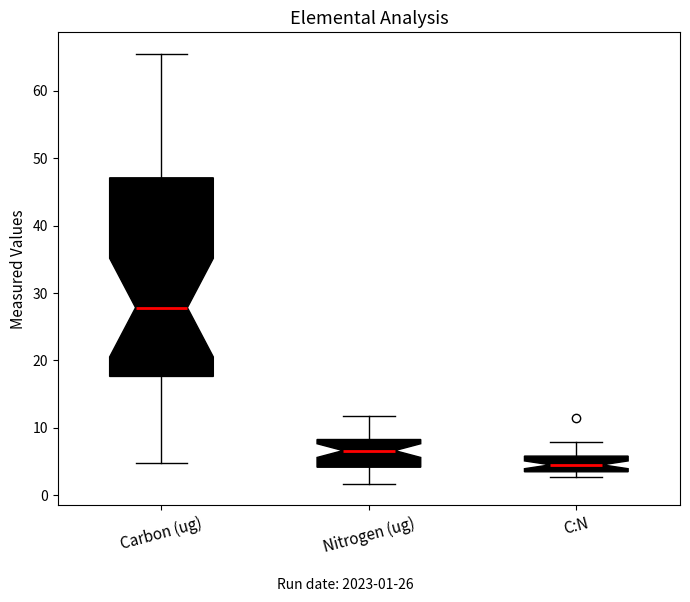

Which box is the tallest, from its lower edge to its upper edge?

Carbon (ug)